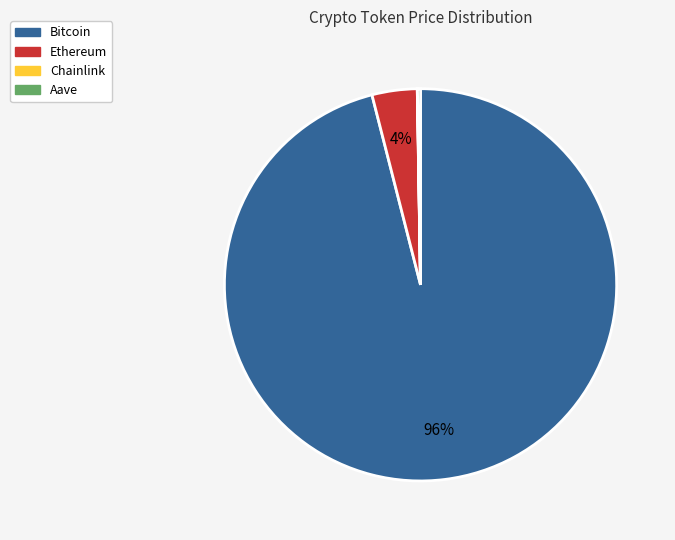

To the nearest percent, what is the average slice percentage?

25%